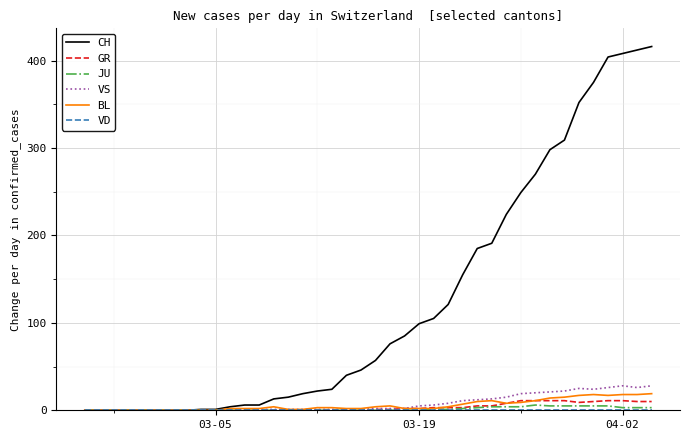

What is the highest value of the CH series?

416